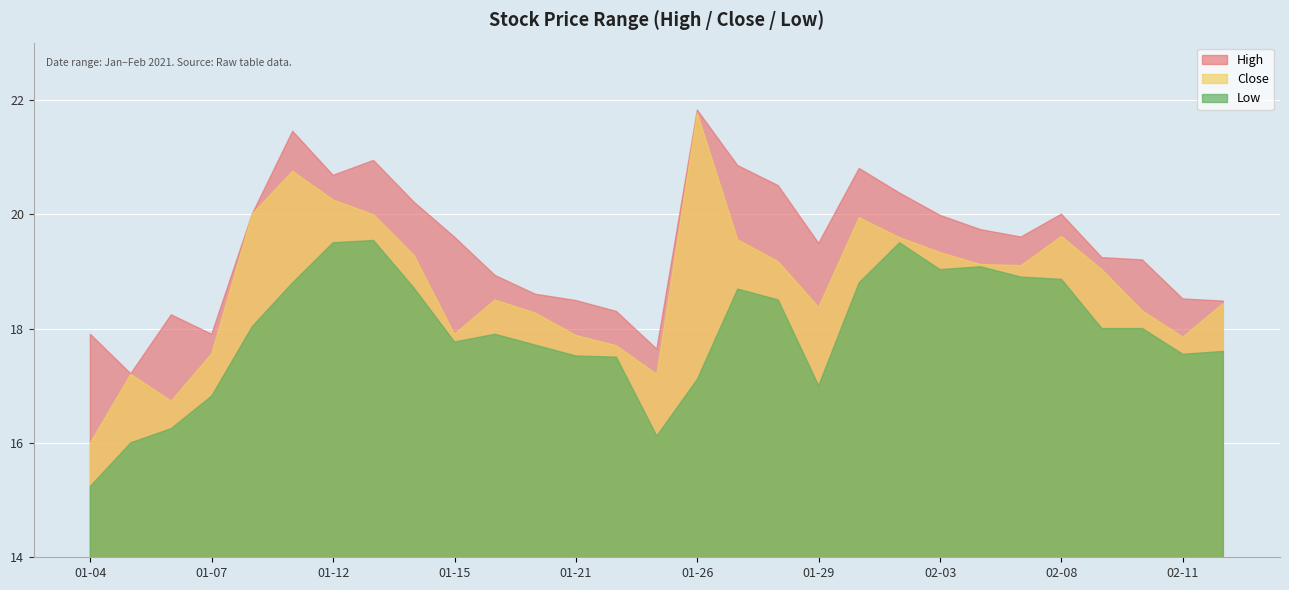

True or false: Close and High cross at least once.

False